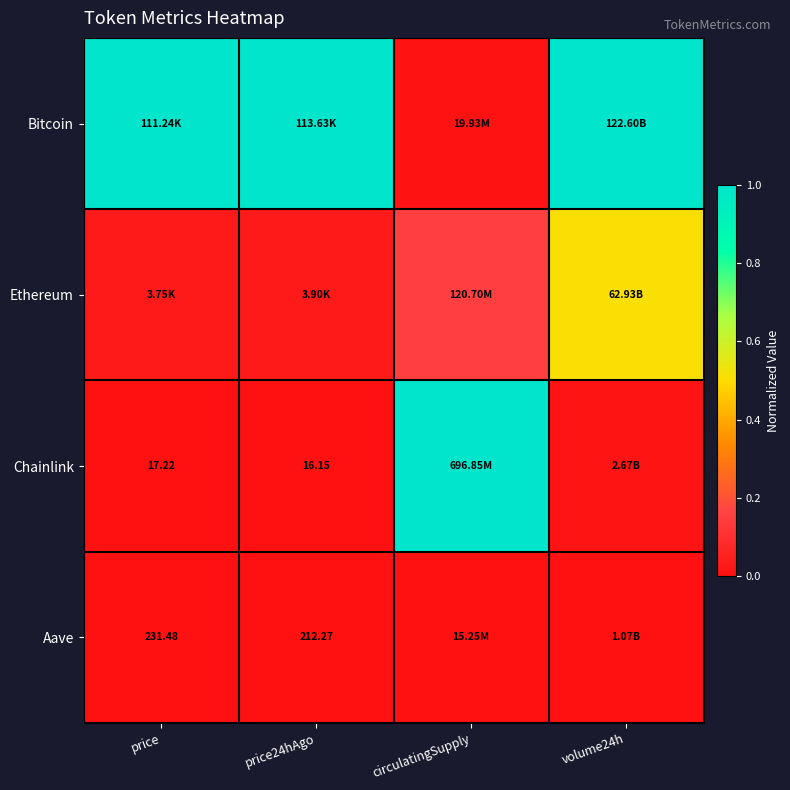

The Aave series shows 0.0 at circulatingSupply. True or false?

False